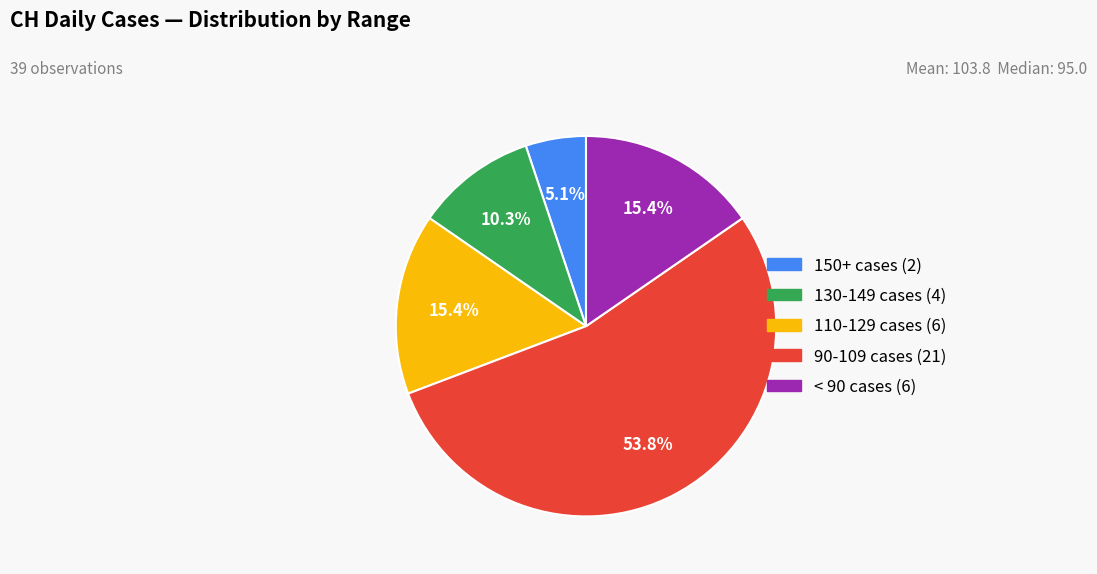

Is there a majority slice in this chart?

Yes